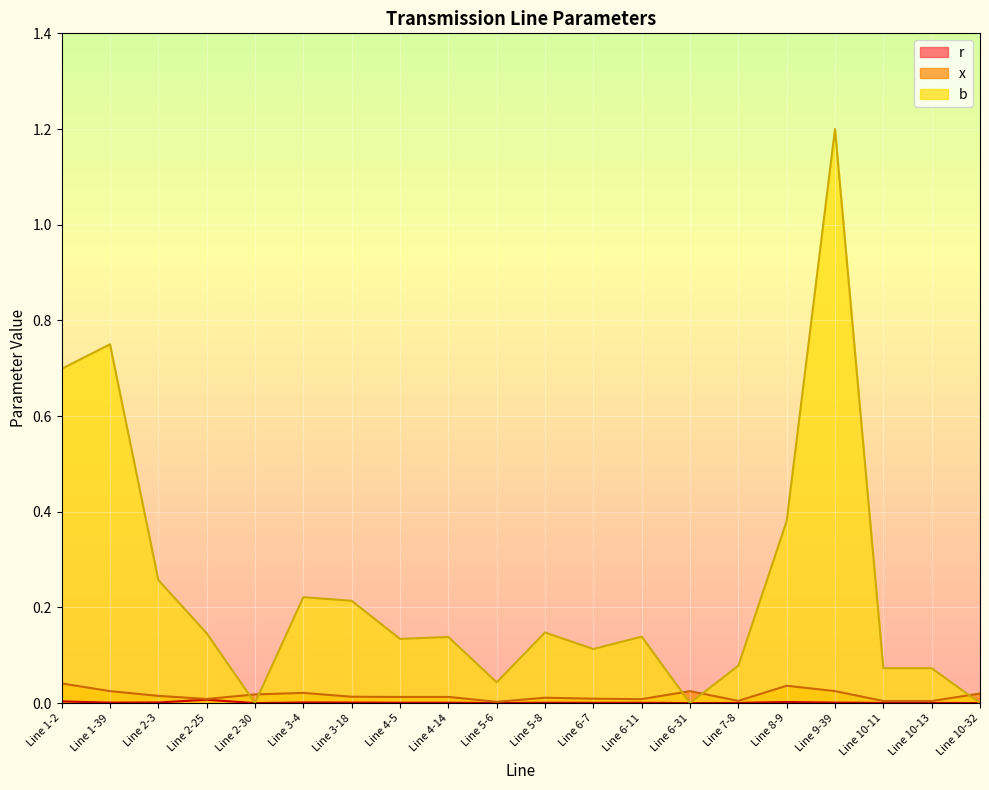

What is the total value across all series at Line 8-9?

0.4